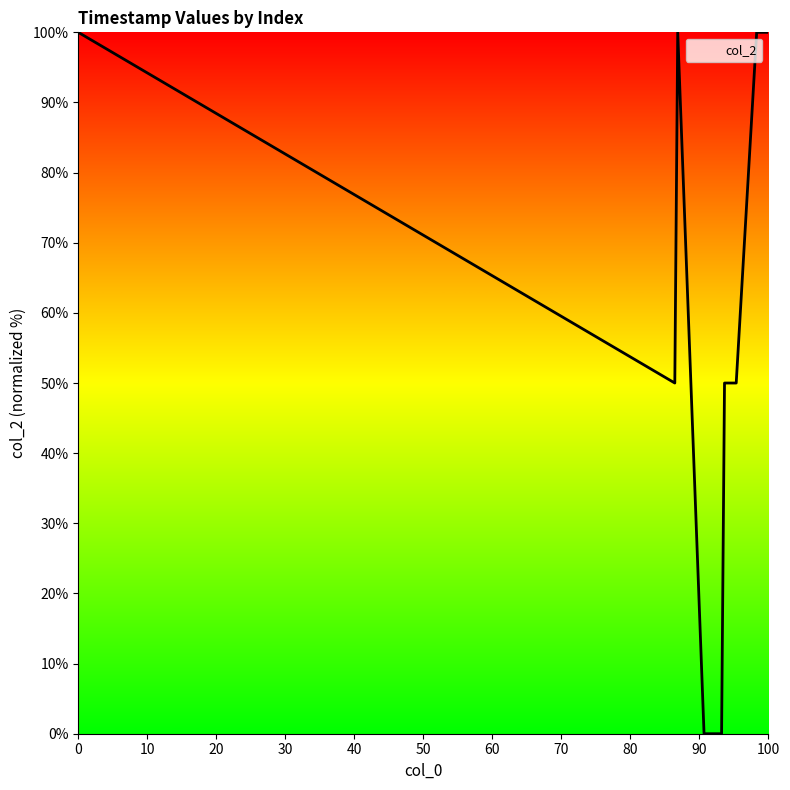

What is the difference between the maximum and minimum values?

100